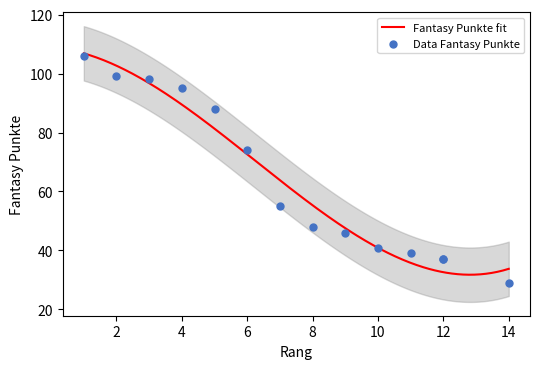

What is the change in value from 8 to 10?

-7